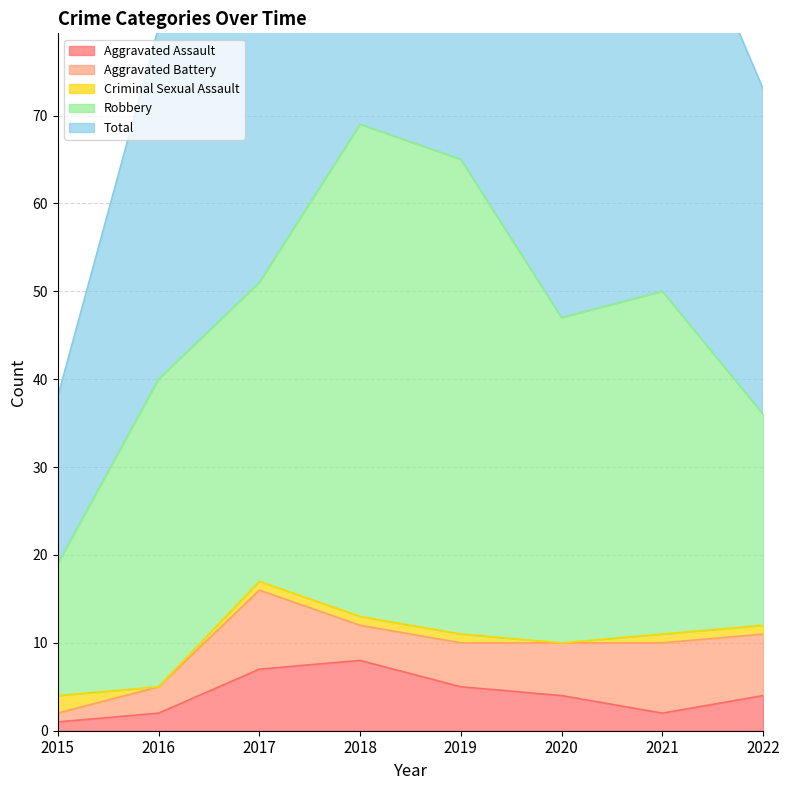

What is the average value of the Aggravated Assault series?

4